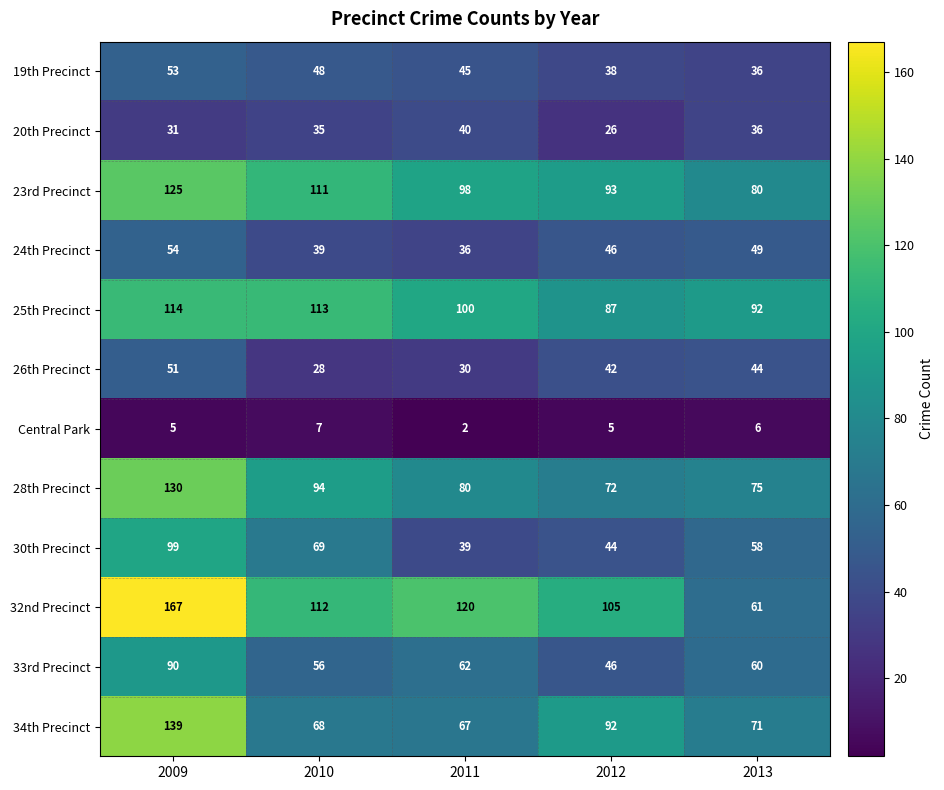

List the series in order of their peak value, highest first.

32nd Precinct, 34th Precinct, 28th Precinct, 23rd Precinct, 25th Precinct, 30th Precinct, 33rd Precinct, 24th Precinct, 19th Precinct, 26th Precinct, 20th Precinct, Central Park